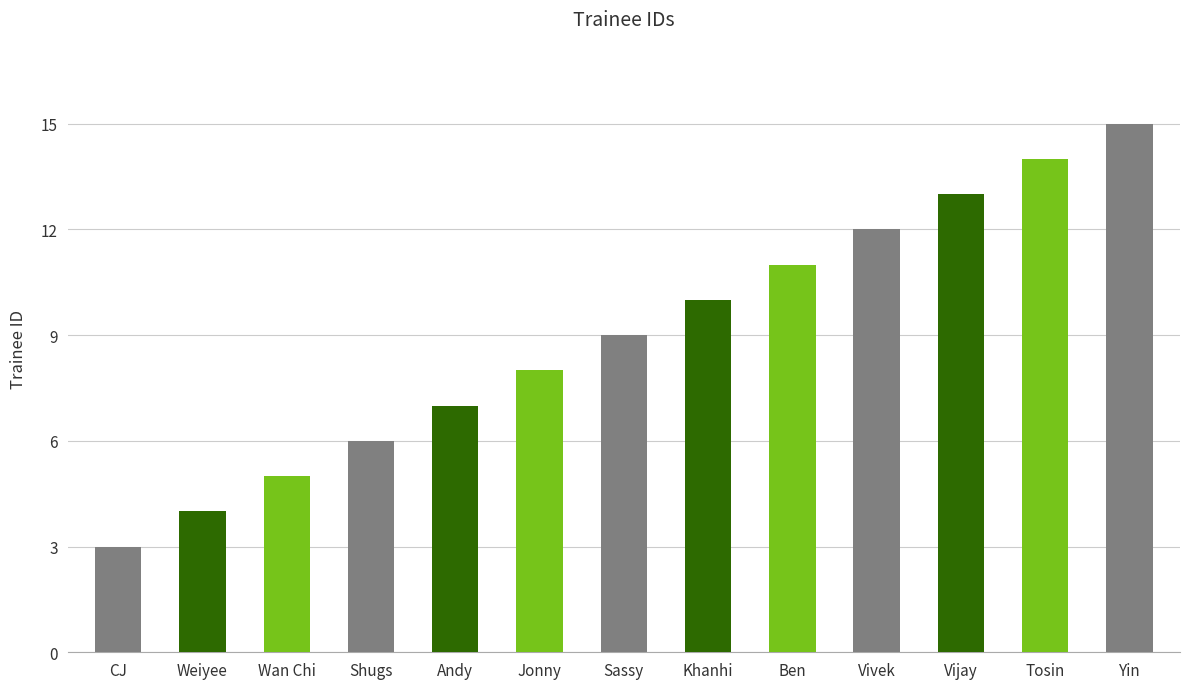

What is the approximate value at Andy?

7